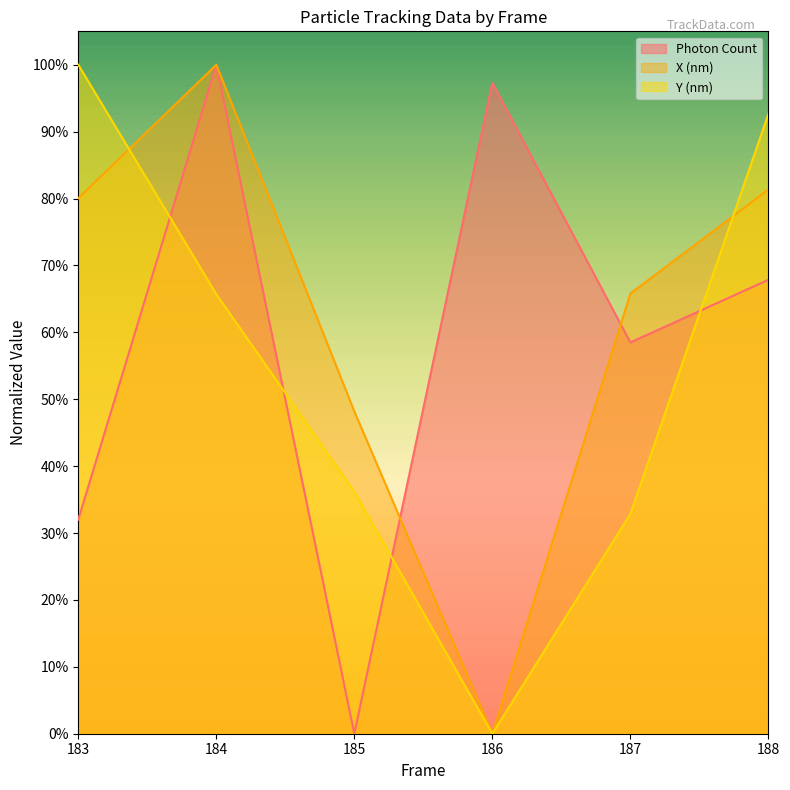

Read the Photon Count value at 184.

1.0